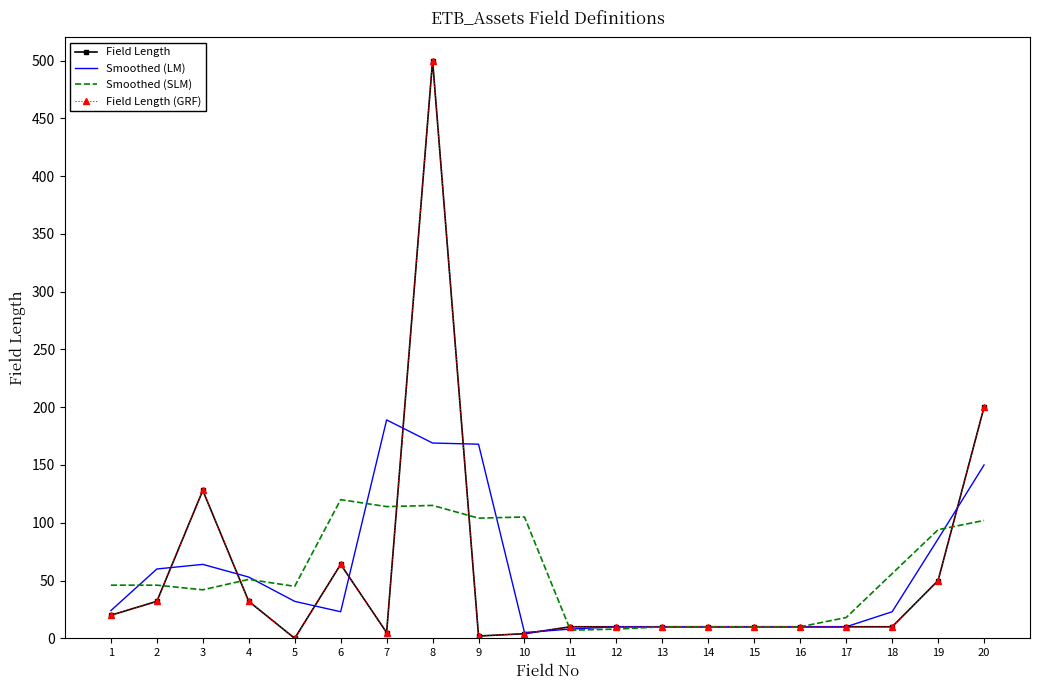

What is the difference between the Field Length (GRF) values at 9 and 1?

18